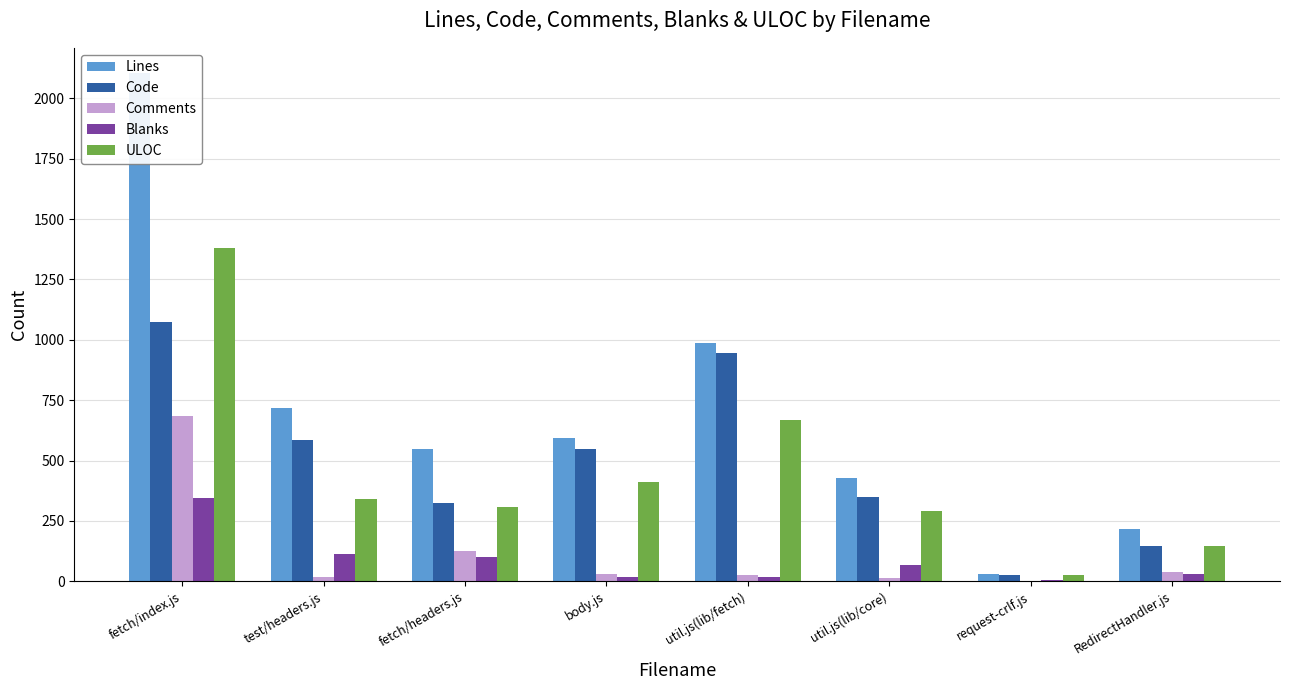

Reading left to right, what are all the values shown in this chart?

Lines: 2104	716	549	595	987	429	32	216
Code: 1072	584	323	547	945	347	27	147
Comments: 686	17	126	29	25	14	0	40
Blanks: 346	115	100	19	17	68	5	29
ULOC: 1381	341	309	411	666	289	27	147